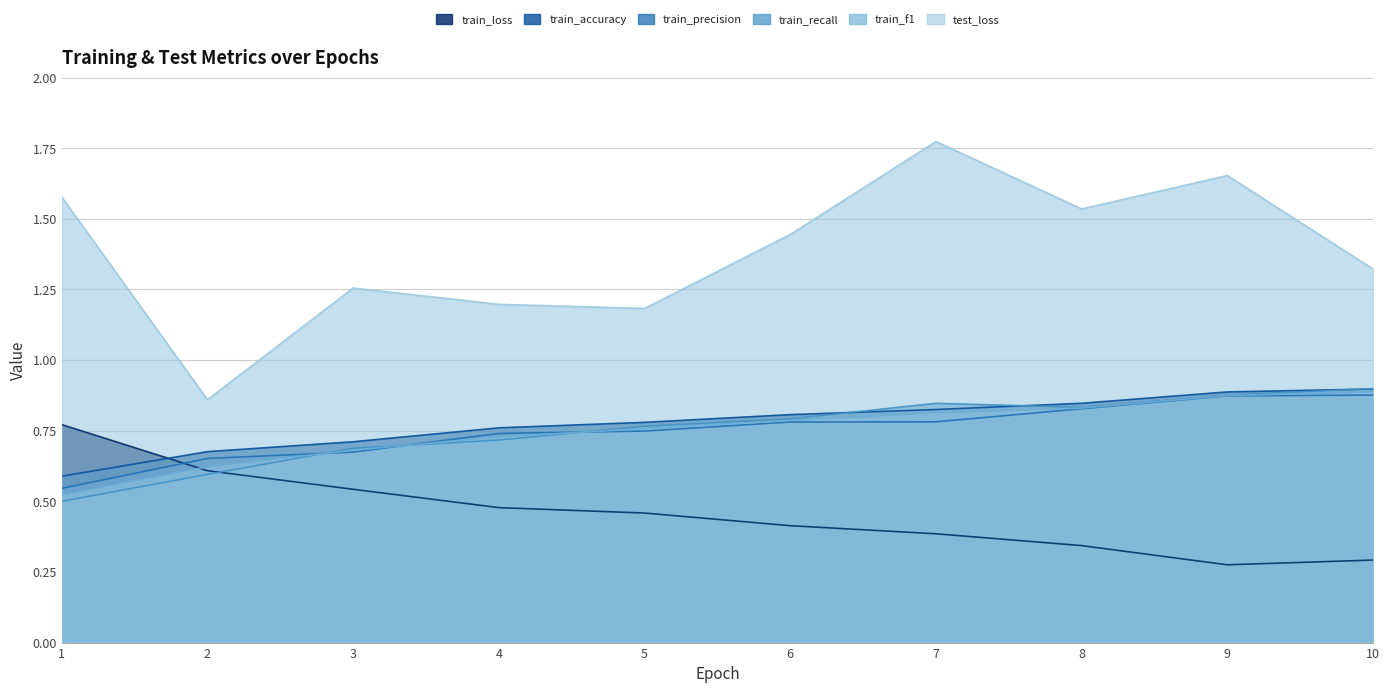

Which has a higher value, 7 or 4?

4